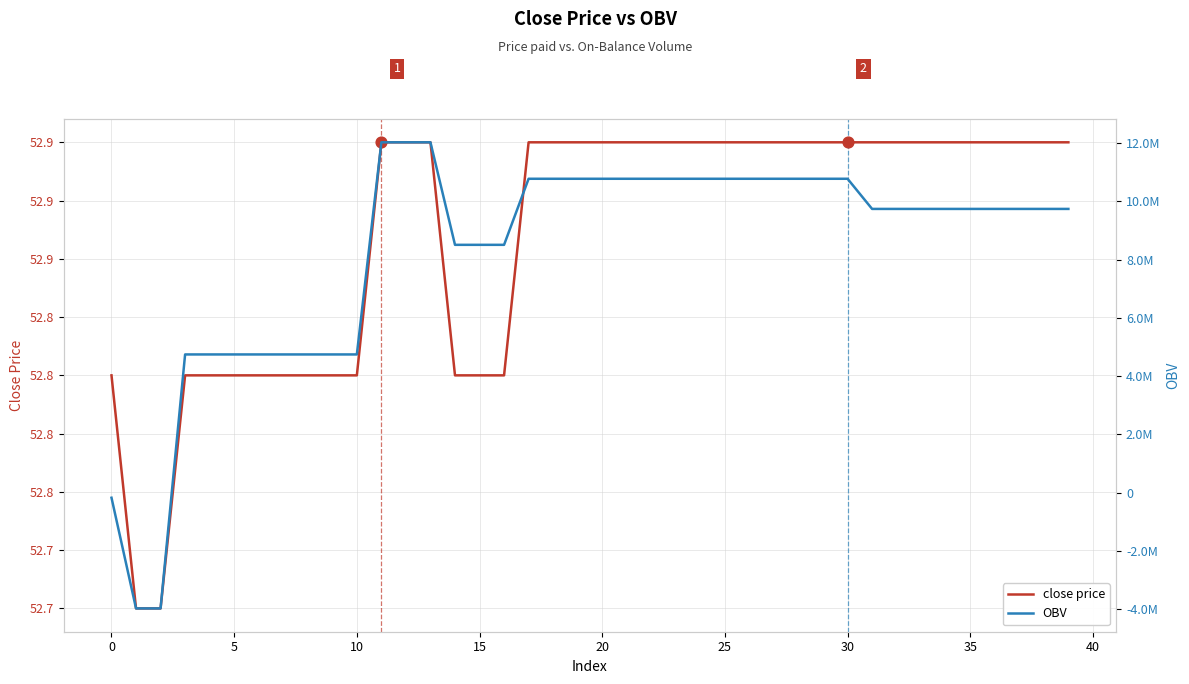

Which series reaches the maximum Y coordinate?

OBV